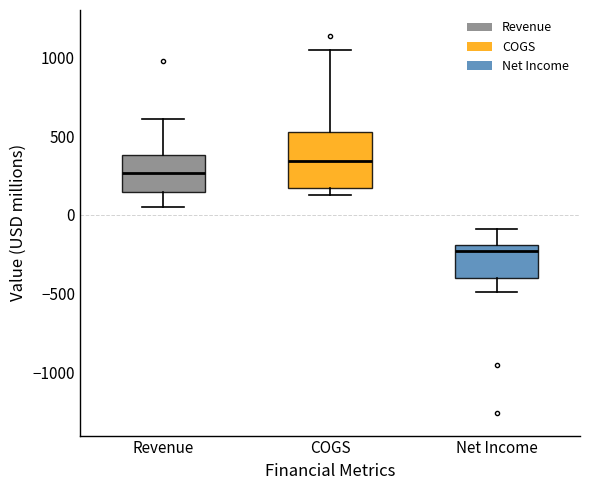

Reading left to right, read every box against the y-axis: the position of its median line, the range the box covers, and the ends of its whiskers. The values are not printed on the chart, so give them approximately, as read against the axis.

Revenue: median 250, box 150 to 400, whiskers 50 to 600
COGS: median 350, box 150 to 550, whiskers 150 (just below the box's lower edge) to 1050
Net Income: median -250, box -400 to -200, whiskers -500 to -100